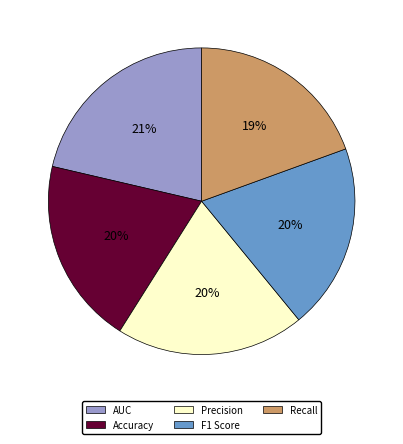

True or false: Recall accounts for 19% of the total.

True